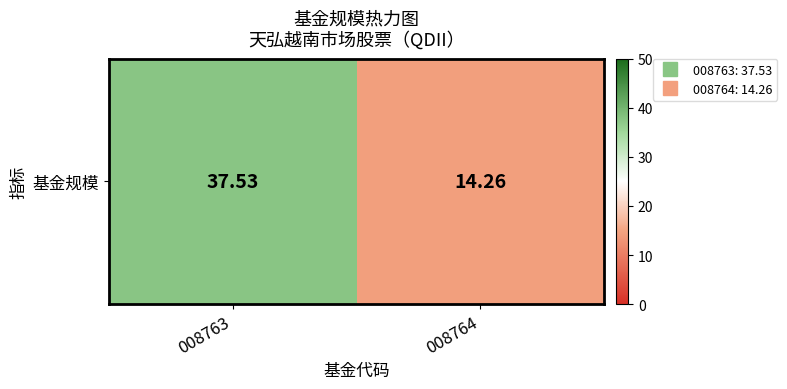

What is the ratio of the value at 008763 to the value at 008764?

2.6